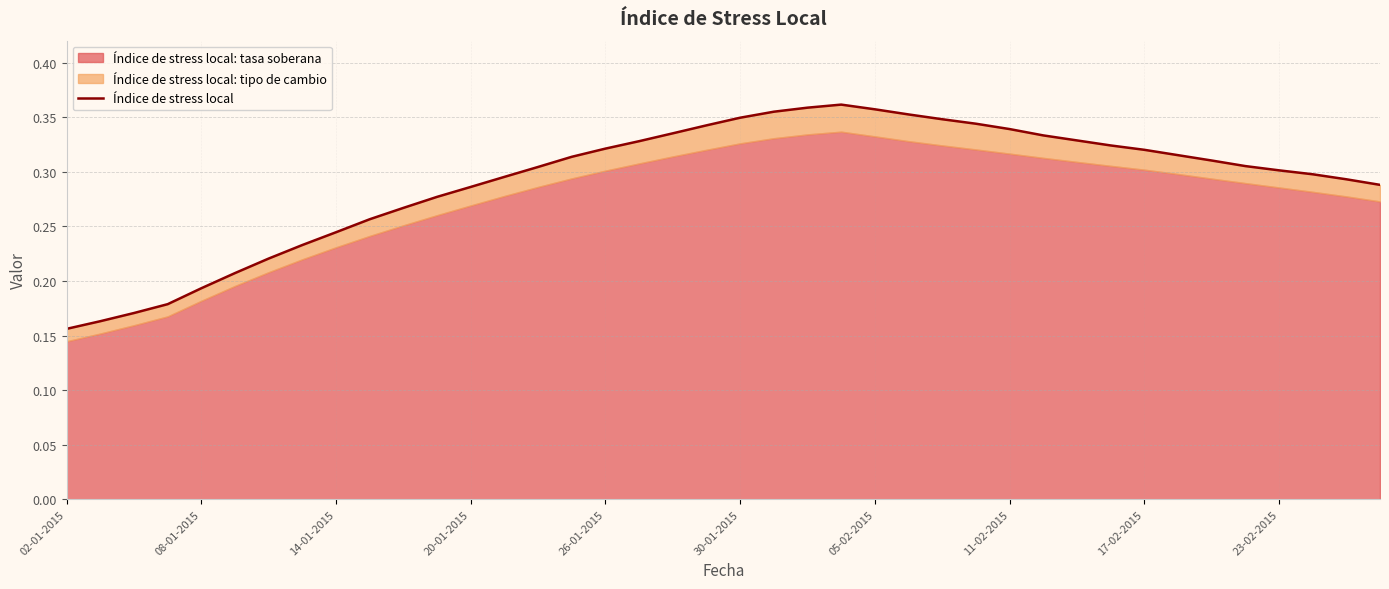

True or false: the data shows 0.6 at 11-02-2015.

False